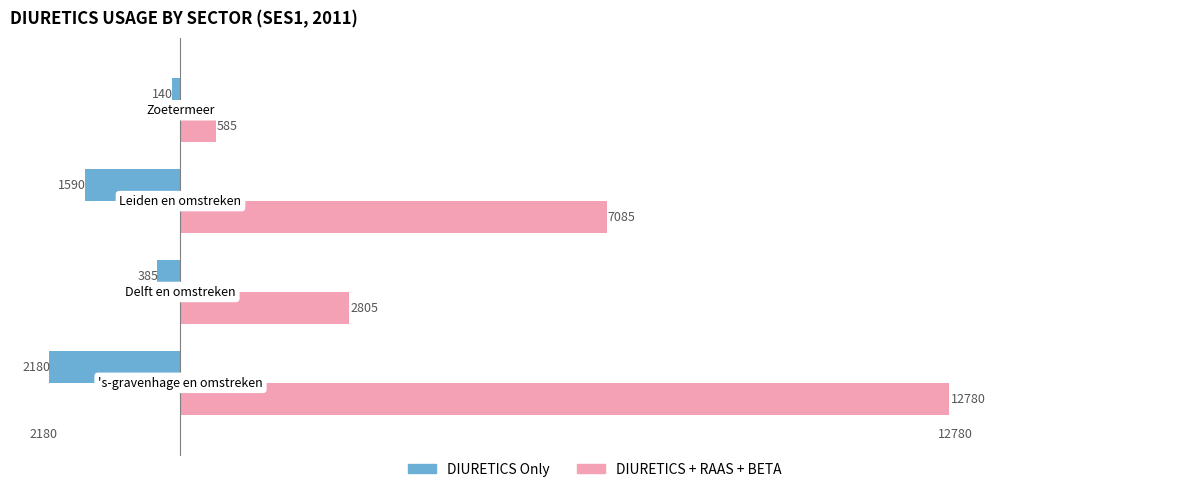

What is the maximum value shown in the chart?

12780